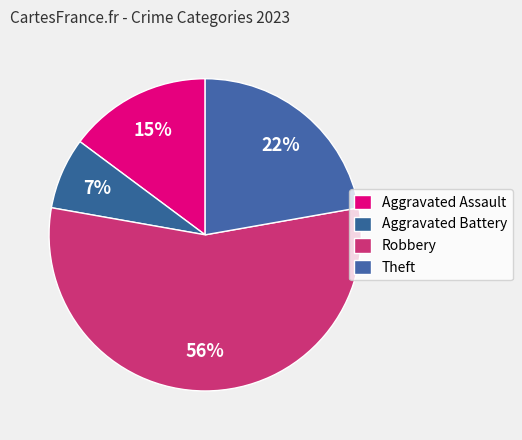

How many segments does this pie chart have?

4